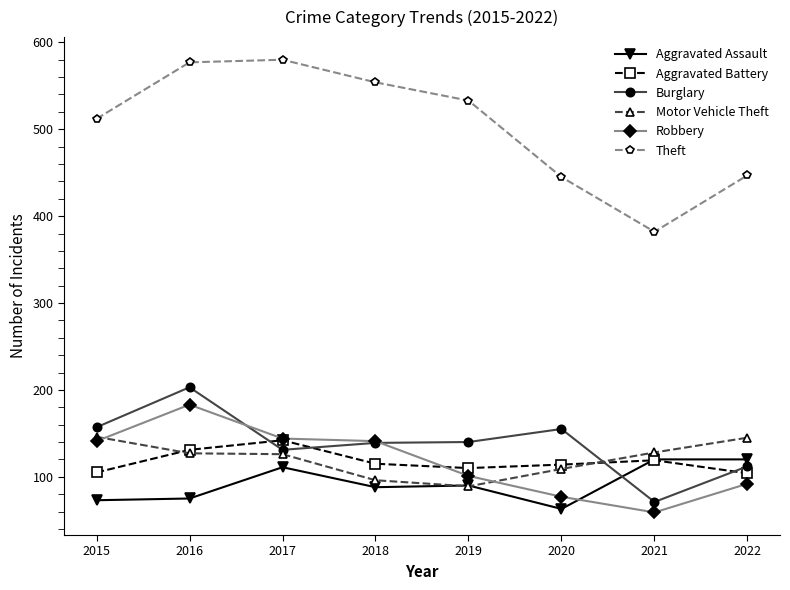

What is the value of the Aggravated Assault point at the 8th from the left?

120